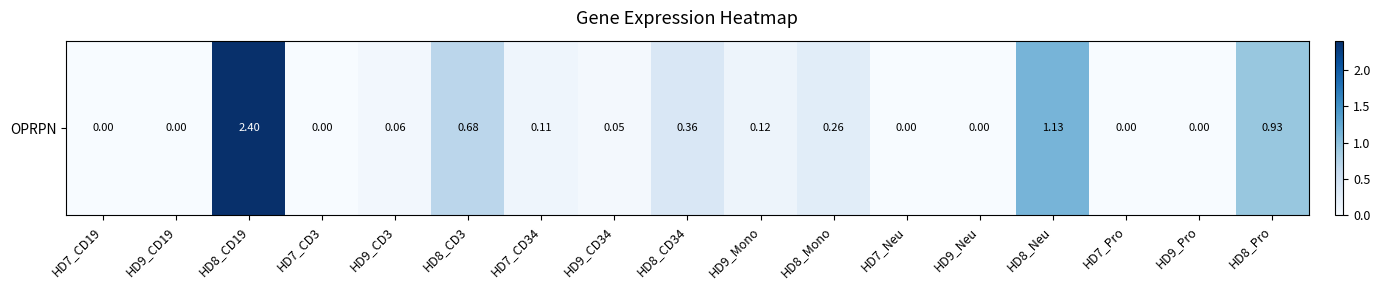

What is the difference between the second highest and minimum values?

1.1